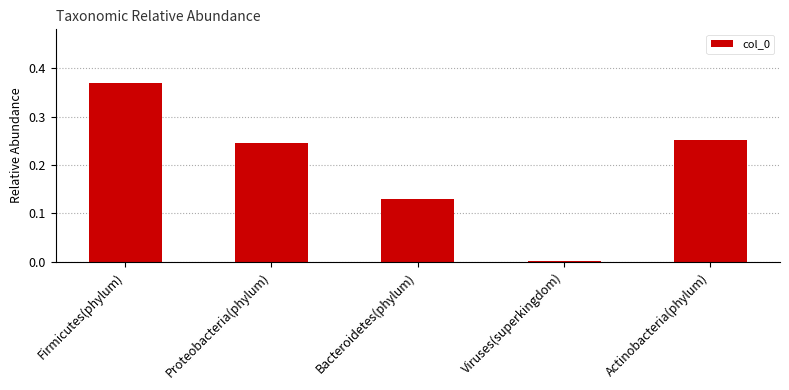

Rank the categories by value from lowest to highest.

Viruses(superkingdom), Bacteroidetes(phylum), Proteobacteria(phylum), Actinobacteria(phylum), Firmicutes(phylum)